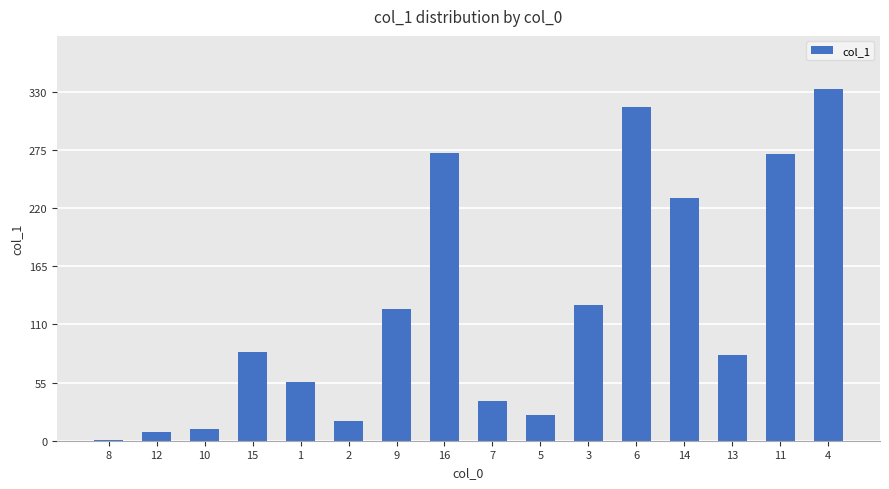

What is the maximum value shown in the chart?

333.0